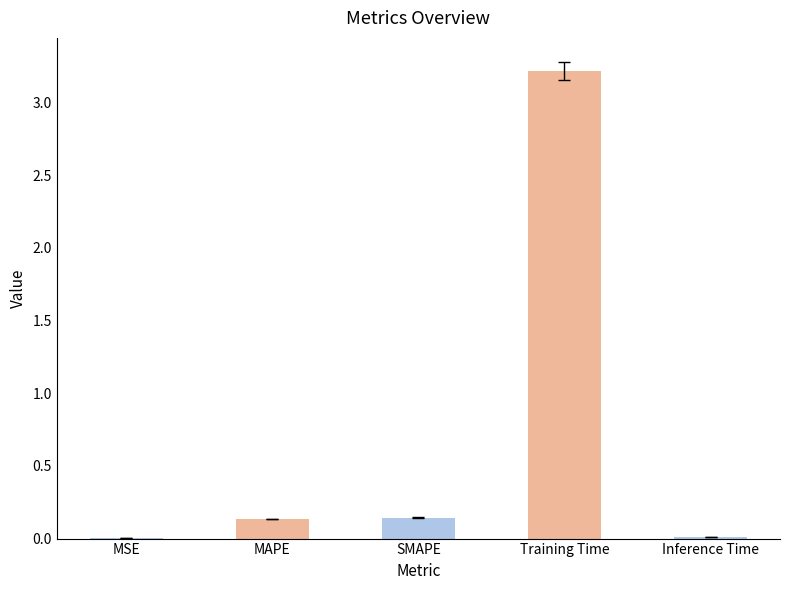

Which has a higher value, Training Time or SMAPE?

Training Time